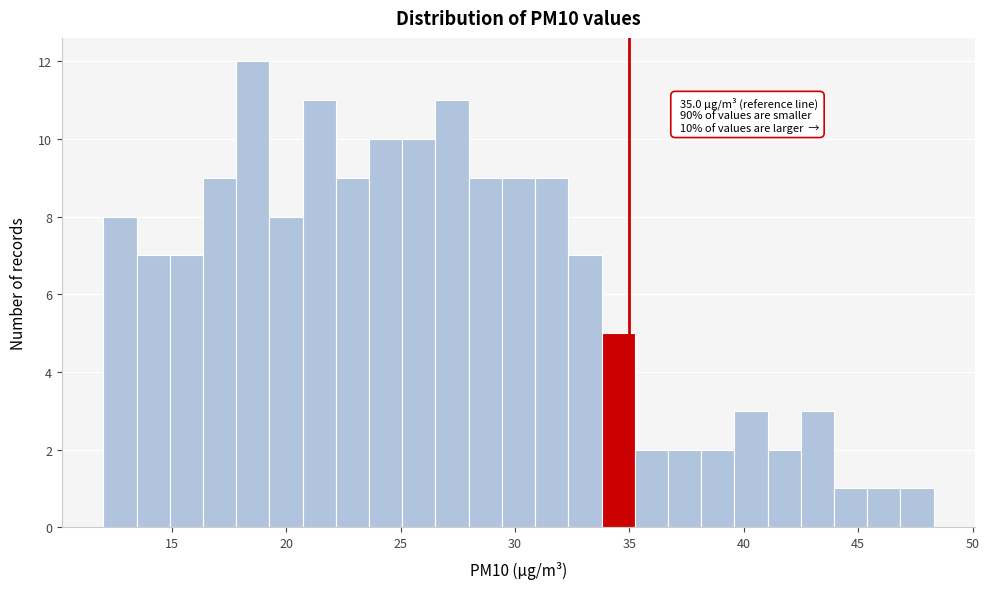

Read against the x-axis, roughly where is the centre of the tallest bar?

18.5